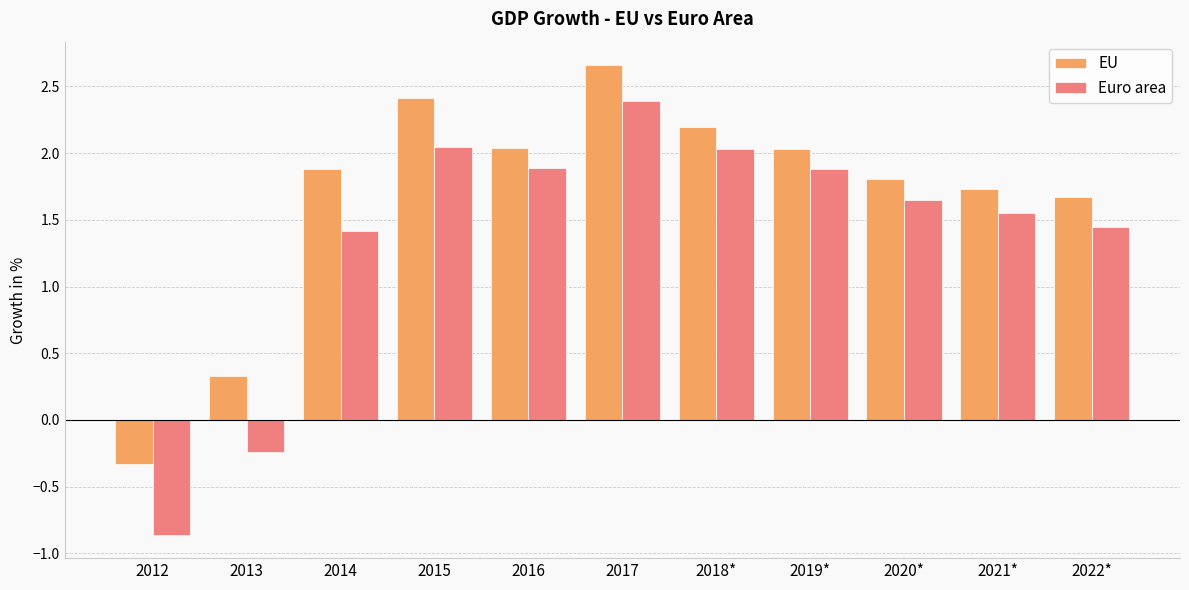

Which category has the highest value in the Euro area series?

2017